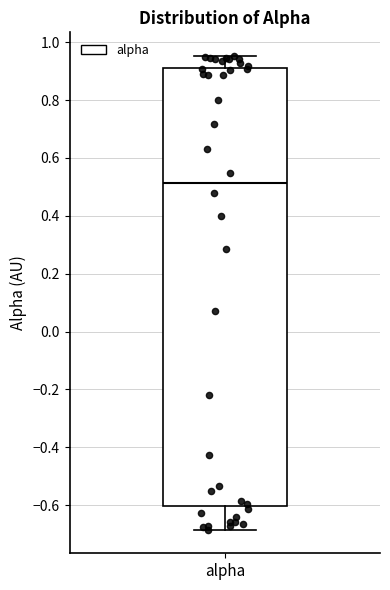

Read this box plot against the y-axis: the position of the median line, the range covered by the box, and the ends of both whiskers. The values are not printed on the chart, so give them approximately, as read against the axis.

median 0.52, box -0.60 to 0.92, whiskers -0.68 to 0.96